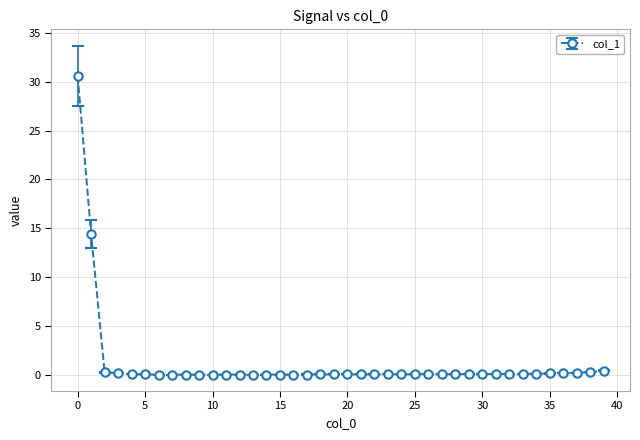

How many lines are shown in the chart?

1